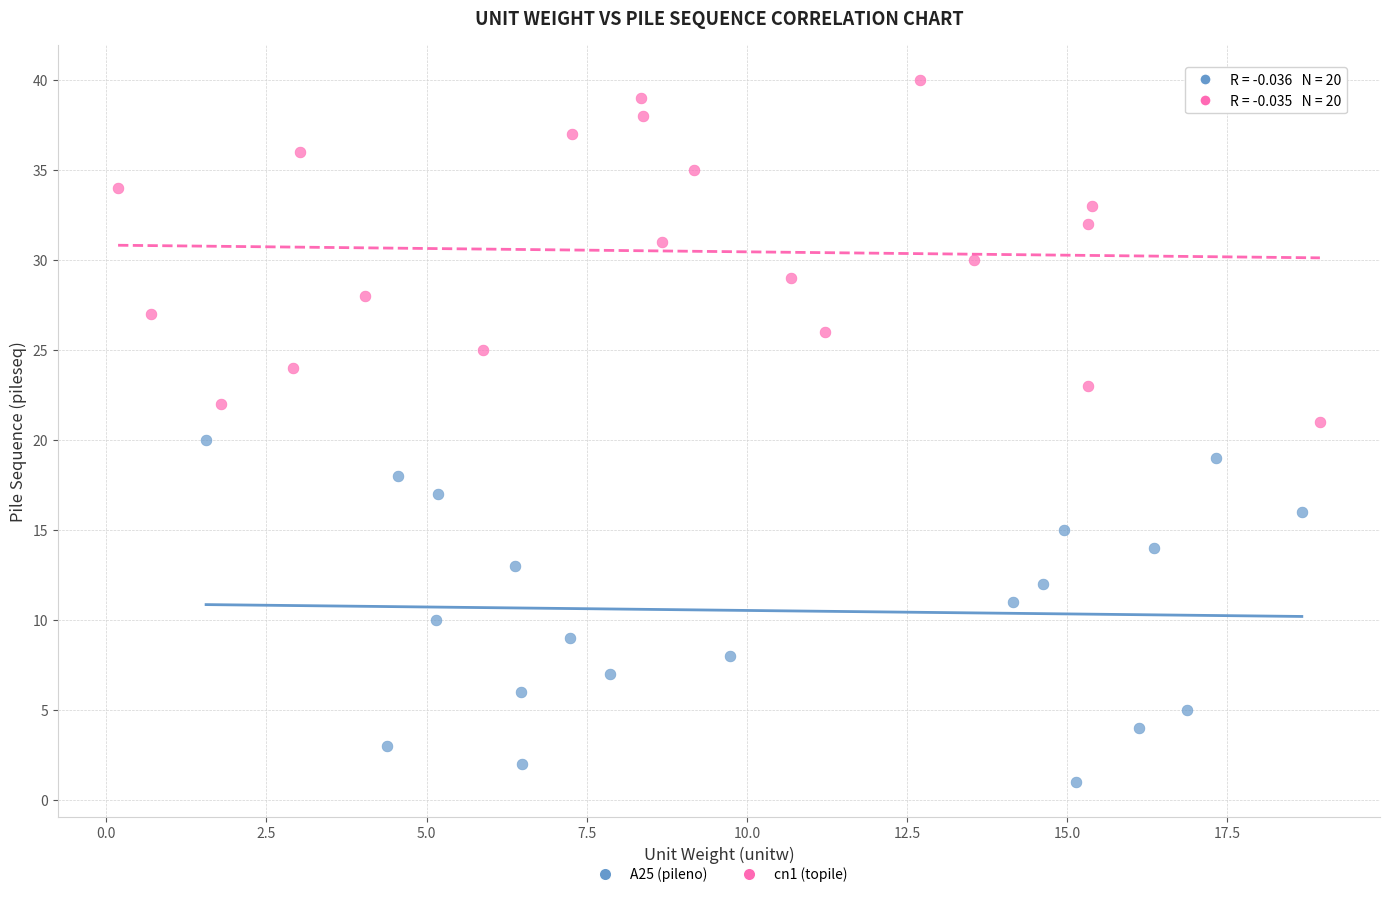

Which series reaches the maximum Y coordinate?

cn1 (topile)